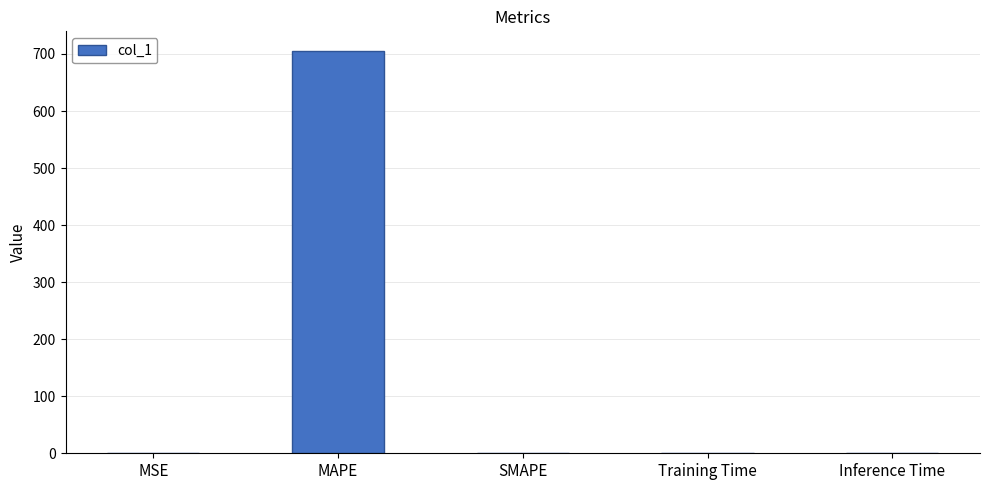

What is the change in value from MAPE to SMAPE?

-704.5